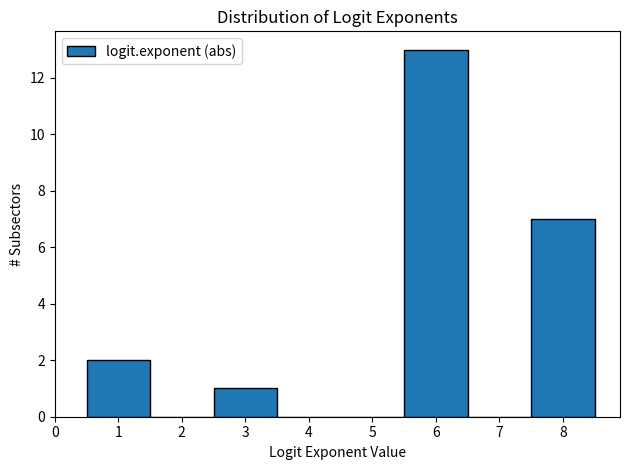

Which range on the x-axis has the tallest bar?

5.5 to 6.5